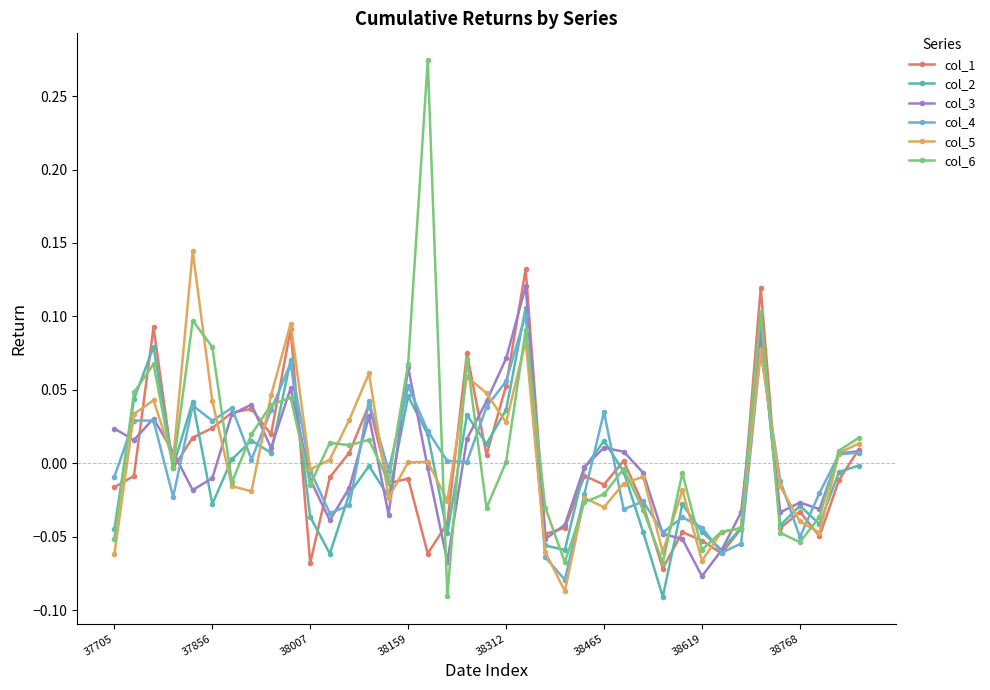

Which series has the widest spread of values?

col_6